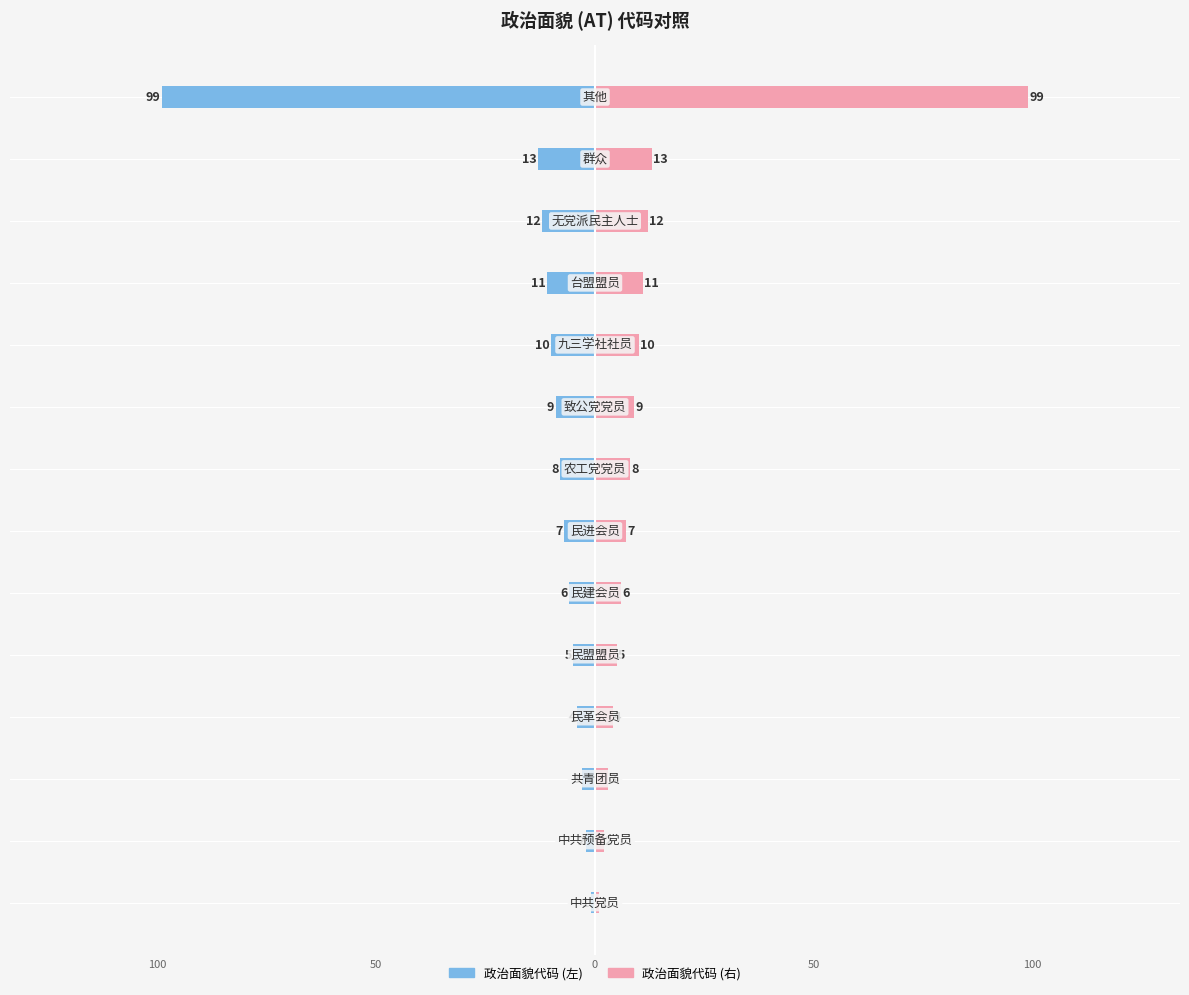

Is the value of 政治面貌代码 (左) at 8 greater than the value of 政治面貌代码 (右) at 10?

No